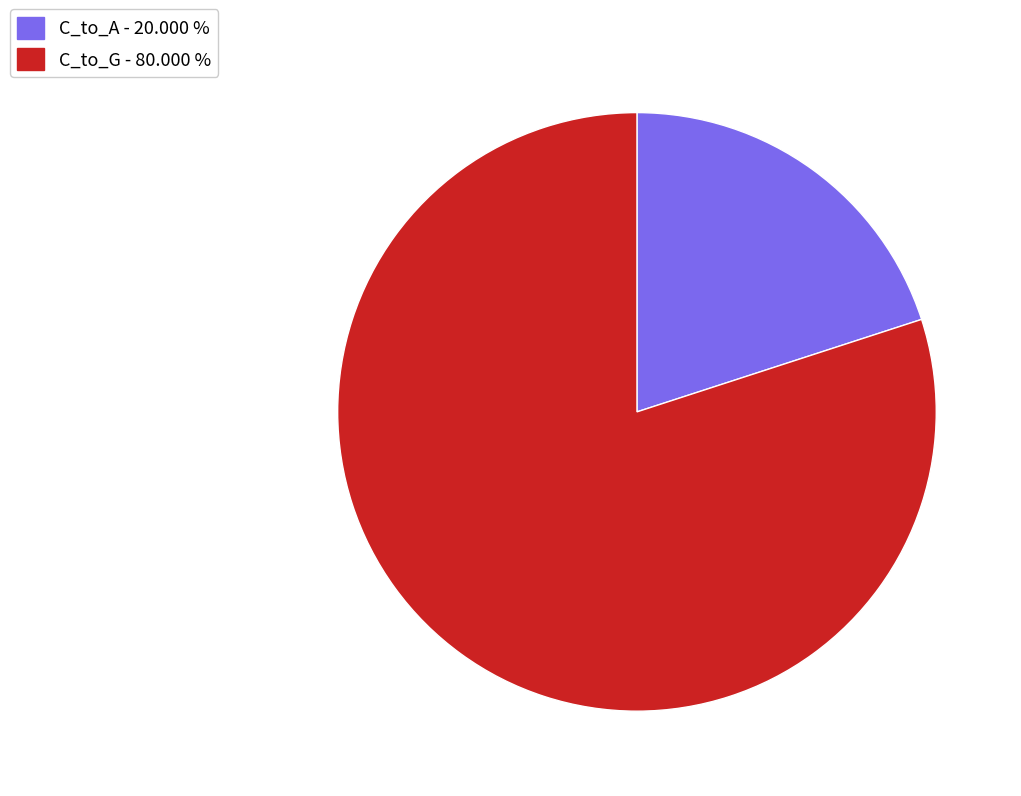

Is there a majority slice in this chart?

Yes